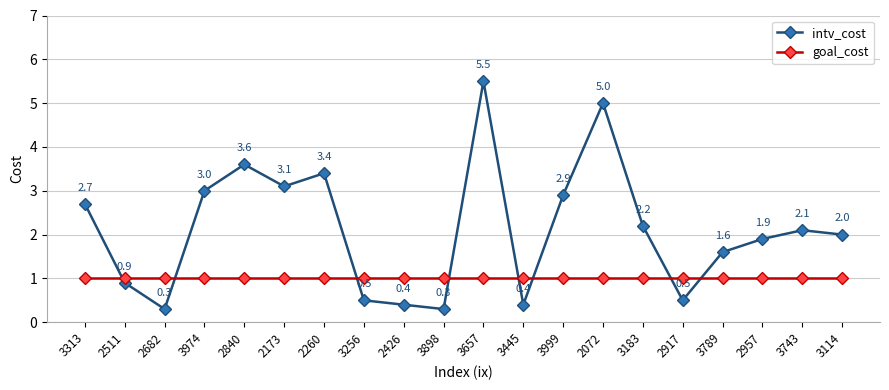

How many values in the intv_cost series are below 2?

9